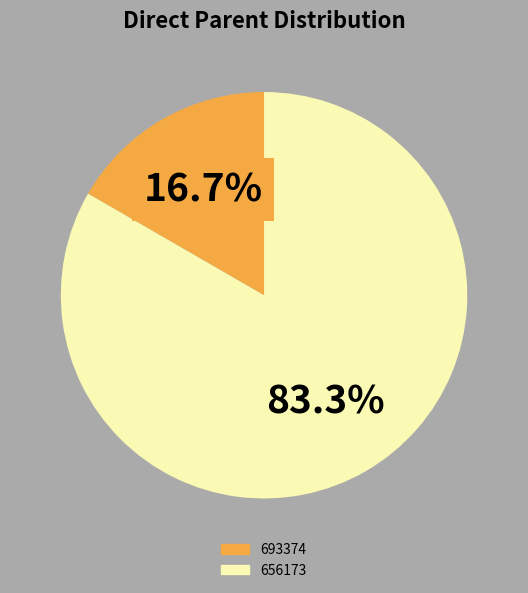

To the nearest percent, what portion does 693374 represent?

17%